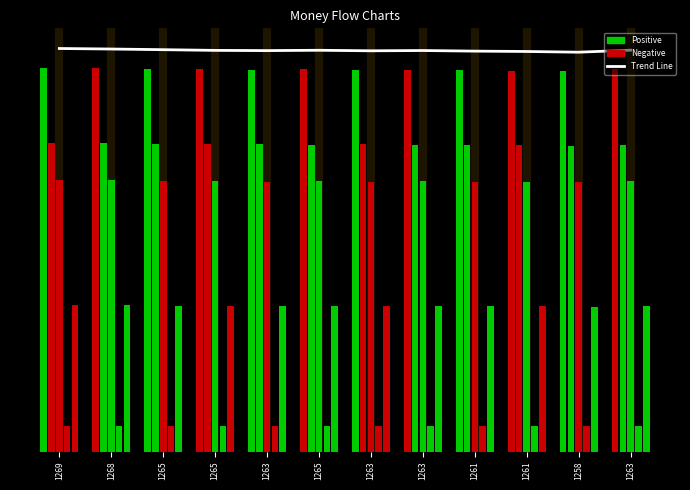

Is it true that the value at 1258 is 41614.7?

True